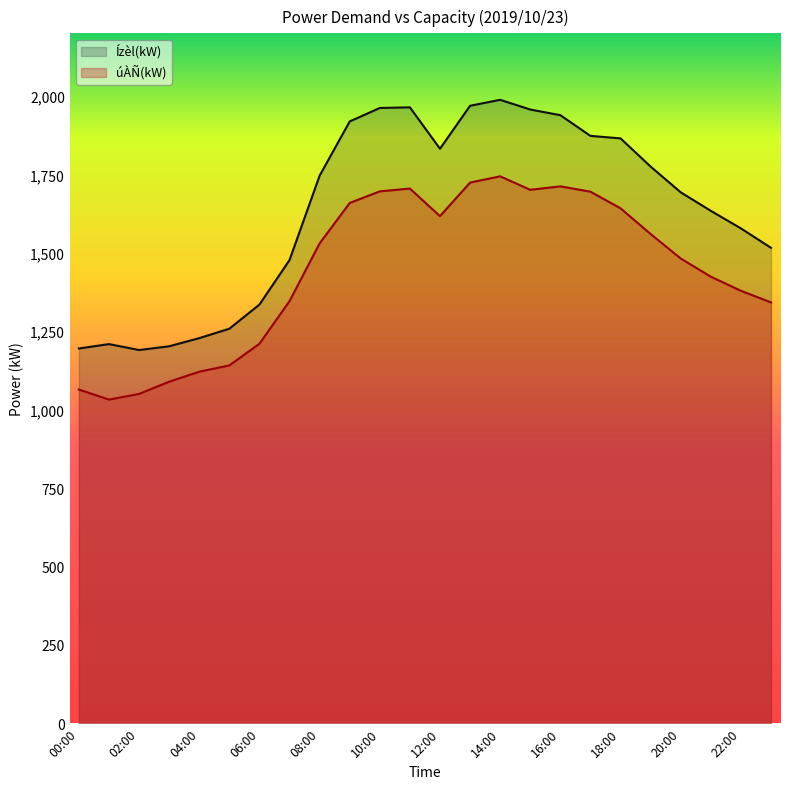

How many data points in úÀÑ(kW) are above 1530?

11